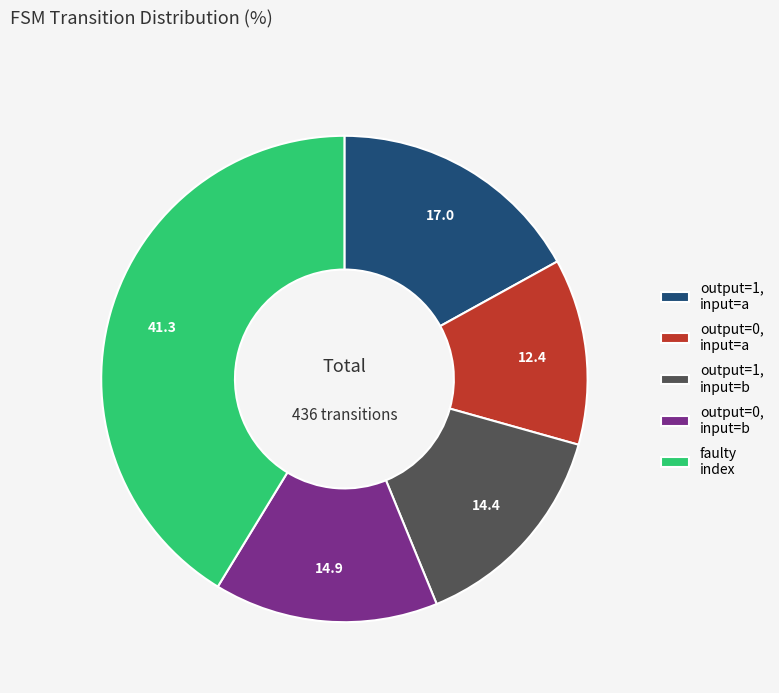

Rank the categories by value from lowest to highest.

output=0, input=a, output=1, input=b, output=0, input=b, output=1, input=a, faulty index